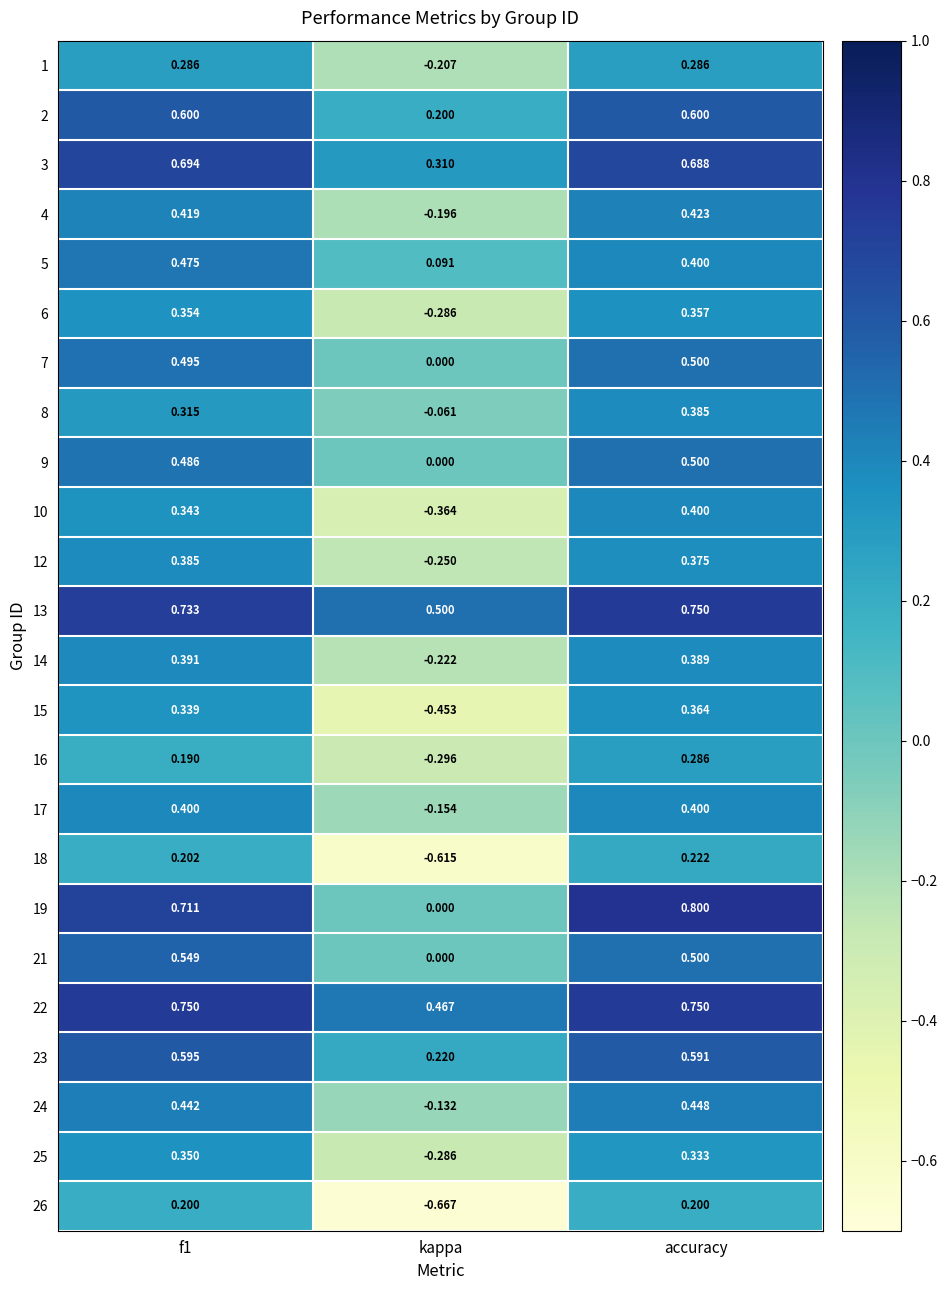

Count the number of data series in this chart.

24